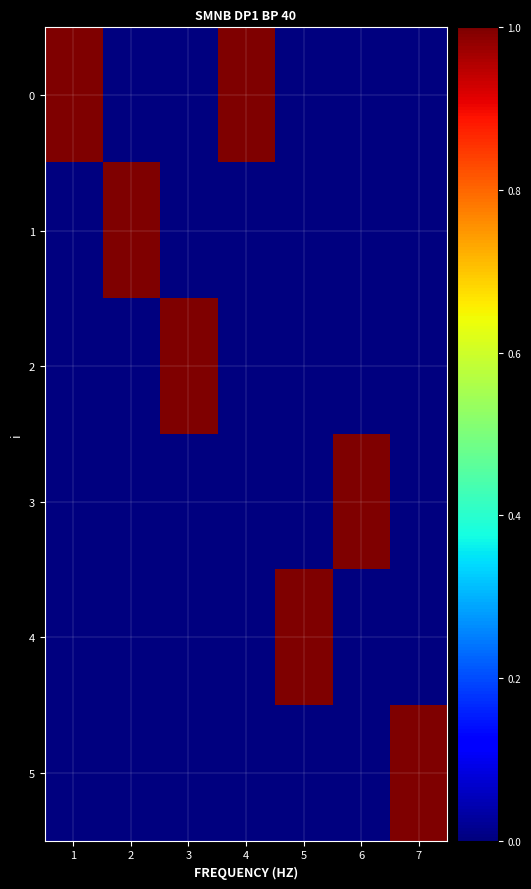

Which series changed the most between 2 and 7?

1